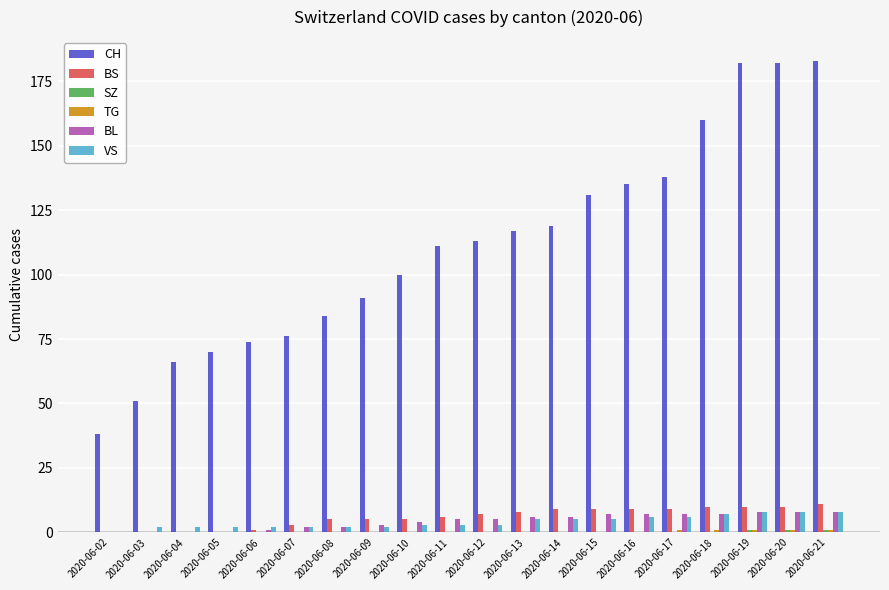

Are the bars horizontal?

No